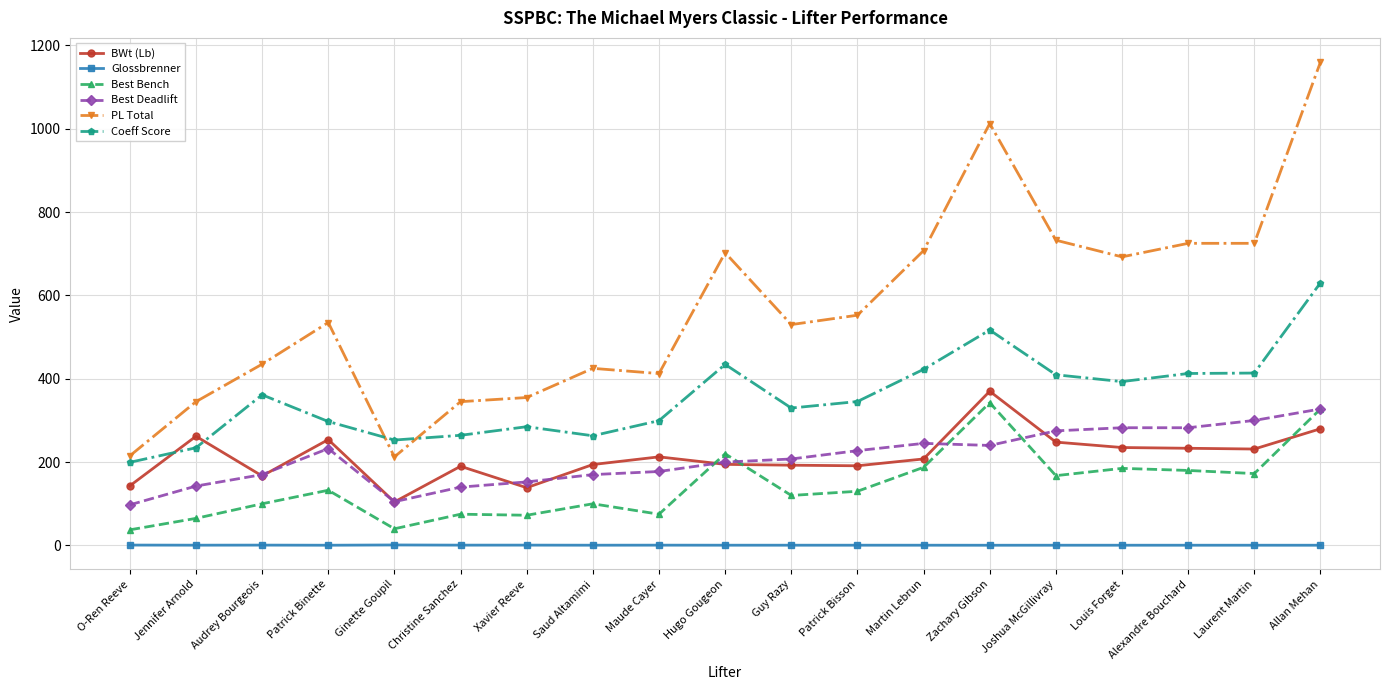

Which series changed the most between Alexandre Bouchard and Allan Mehan?

PL Total